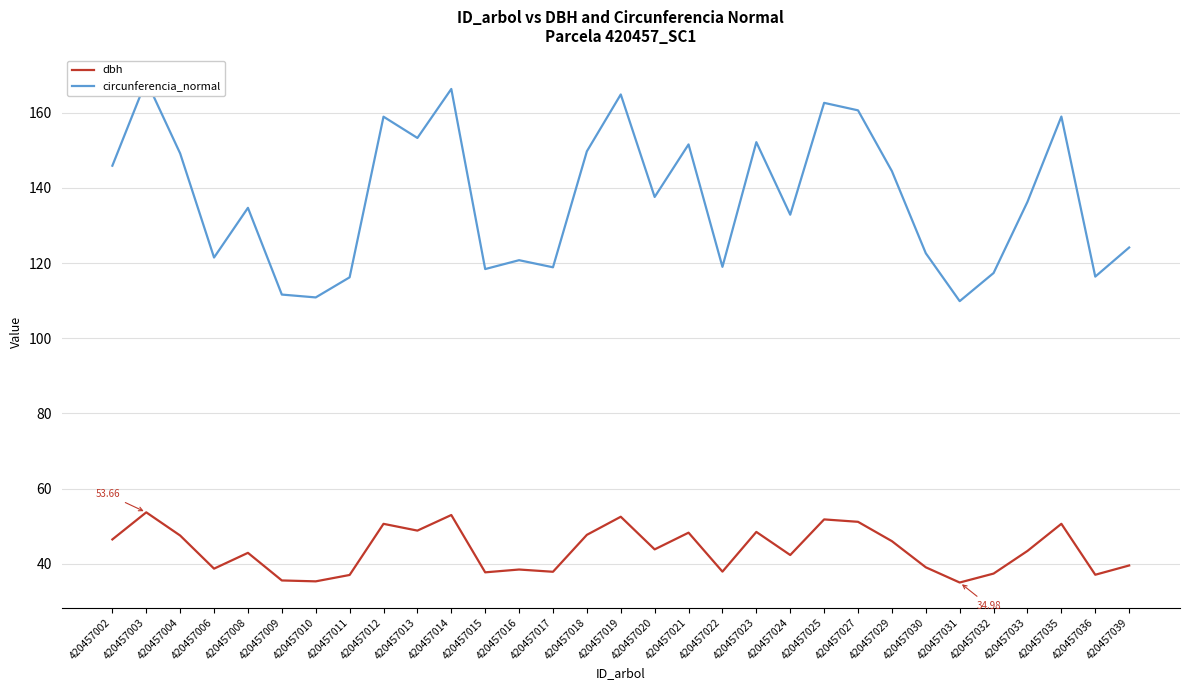

Is this an area chart (filled region under the line)?

No